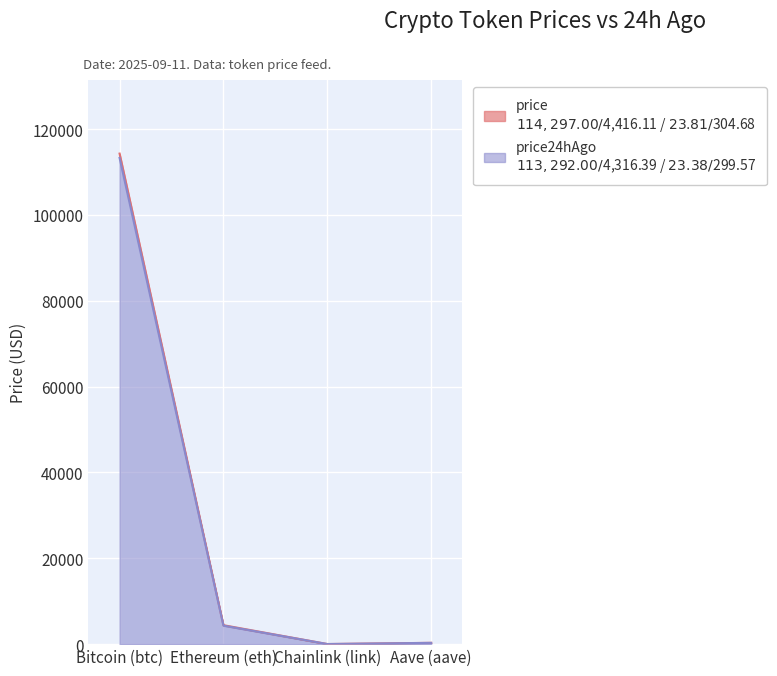

Reading left to right, extract all data points from this chart.

price: Bitcoin (btc)=114297.0	Ethereum (eth)=4416.1	Chainlink (link)=23.8	Aave (aave)=304.7
price24hAgo: Bitcoin (btc)=113292.0	Ethereum (eth)=4316.4	Chainlink (link)=23.4	Aave (aave)=299.6